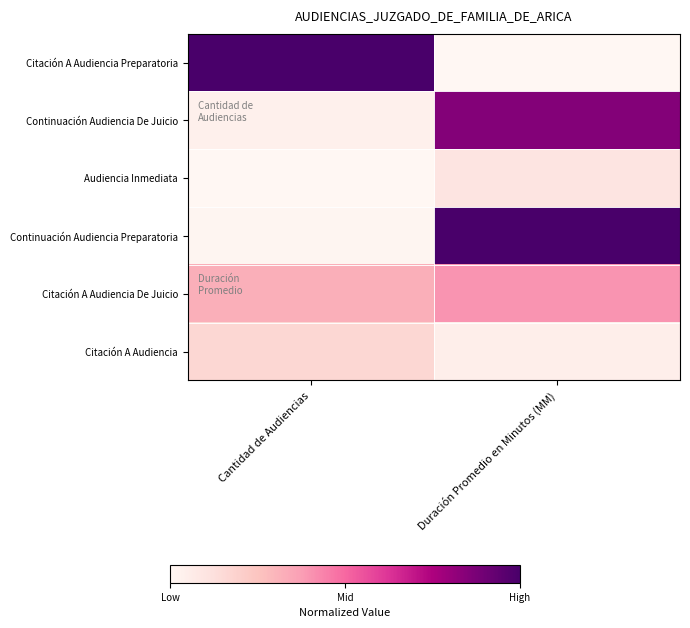

Which category has the lowest value across all series?

Cantidad de Audiencias